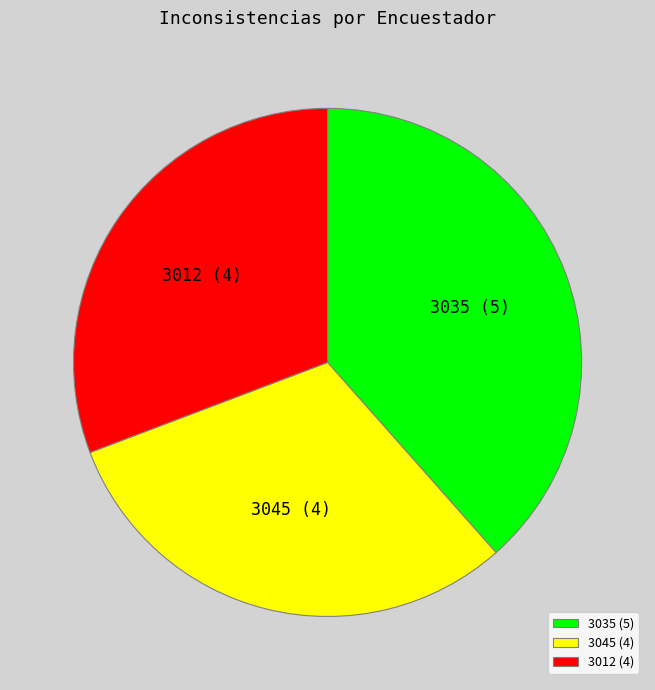

Which has a higher value, 3035 (5) or 3045 (4)?

3035 (5)